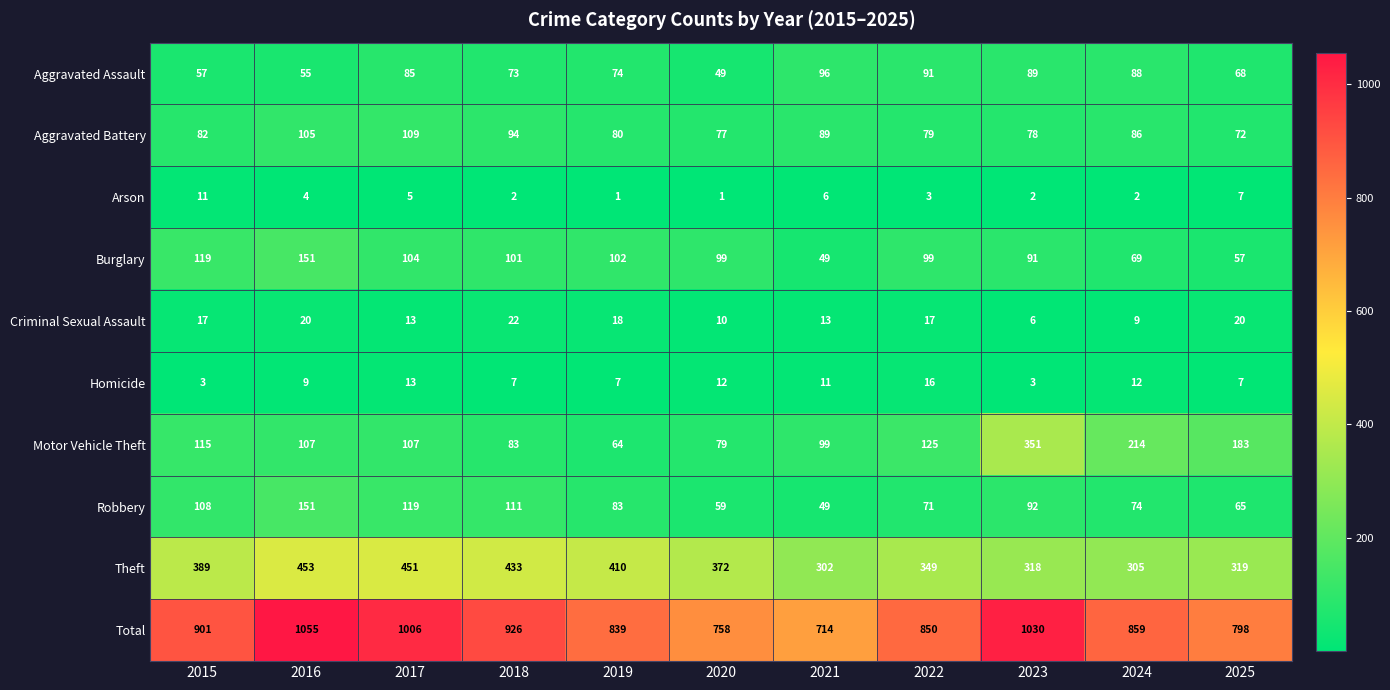

What is the spread (max minus min) of values at 2019?

838